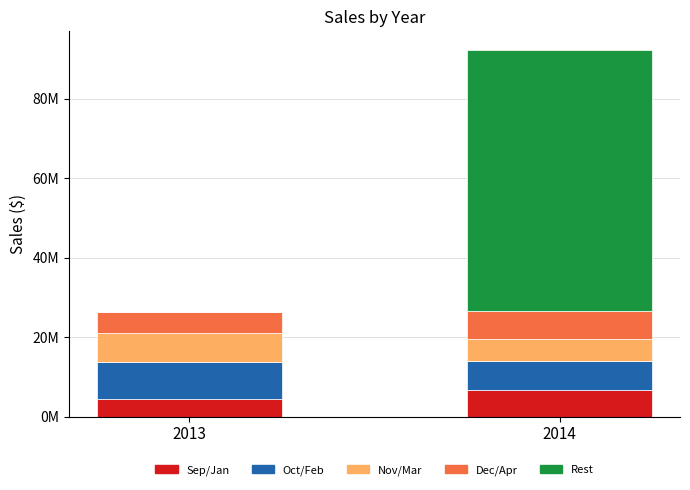

Rank the categories by Sep/Jan value from highest to lowest.

2014, 2013